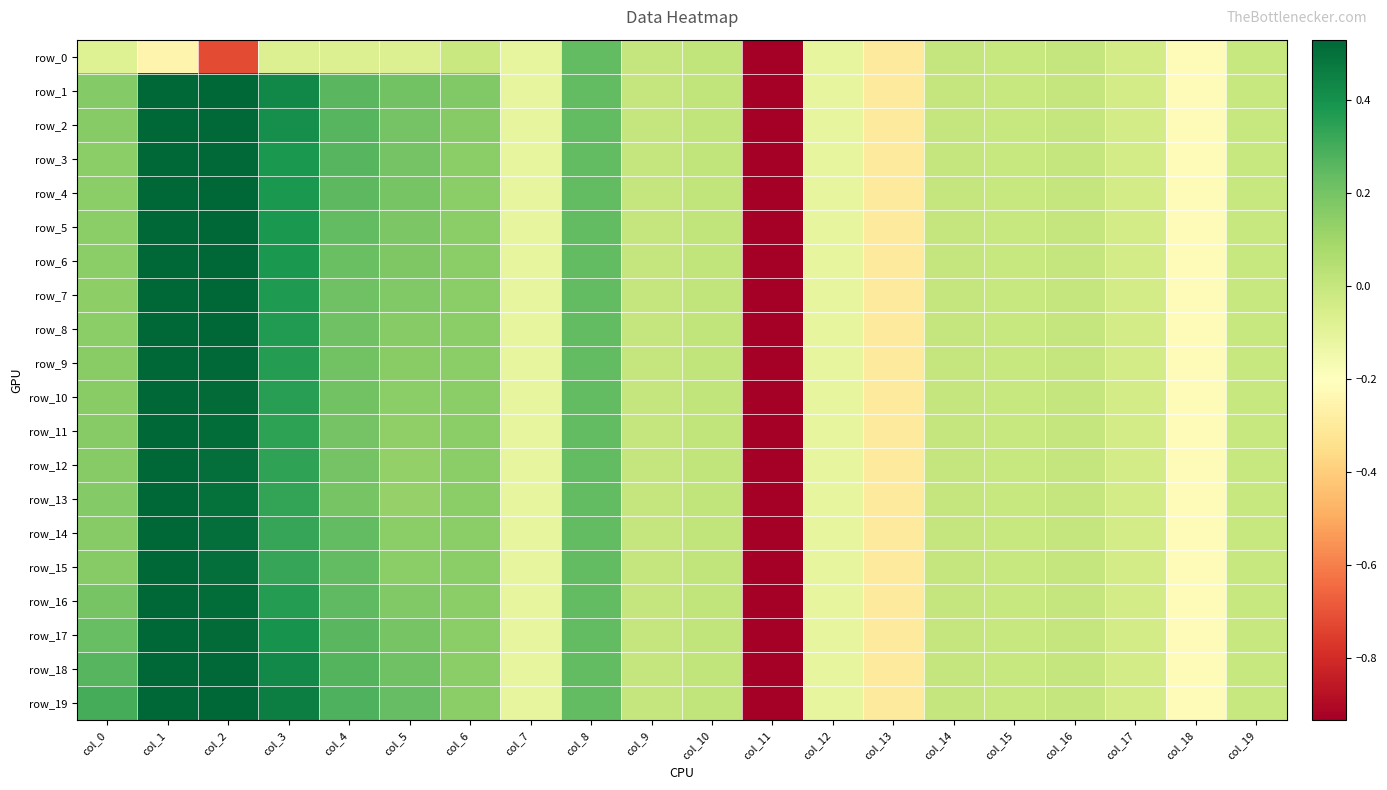

What is the sum of all row_7 values?

-3.0